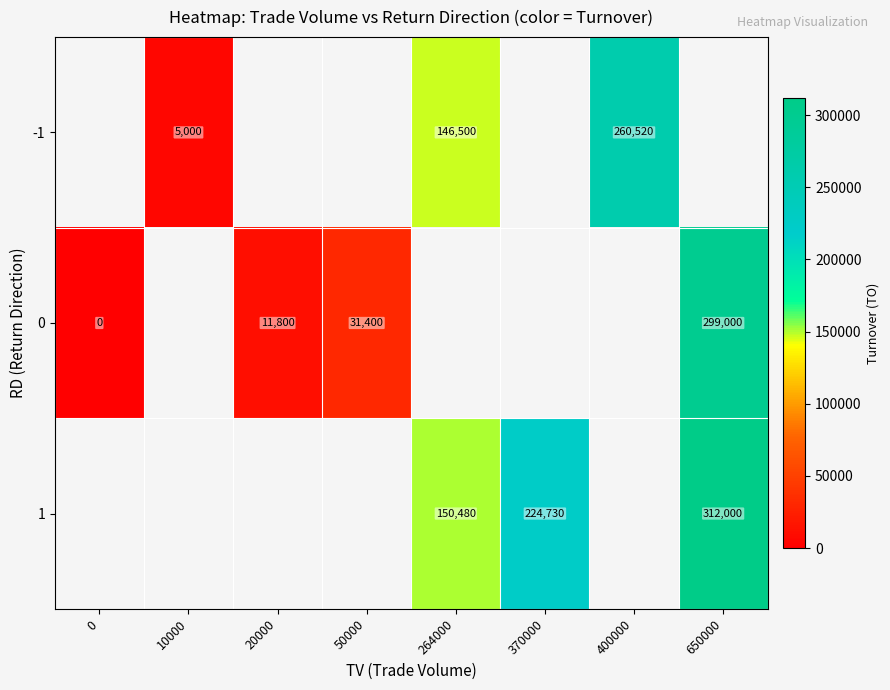

Is the value of -1 at 10000 greater than the value of 0 at 650000?

No